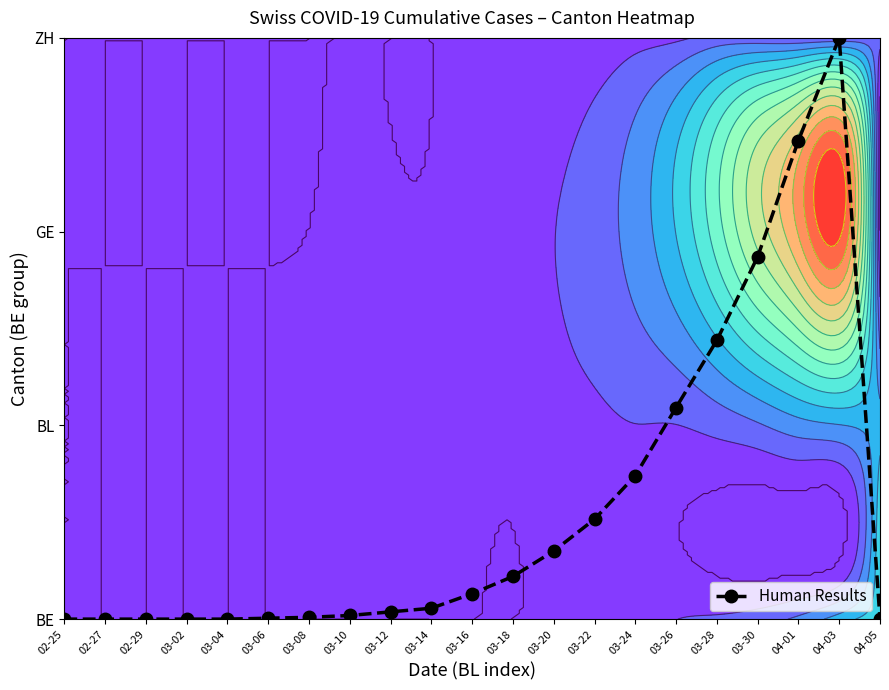

The value at 03-28 is 0.4. True or false?

False